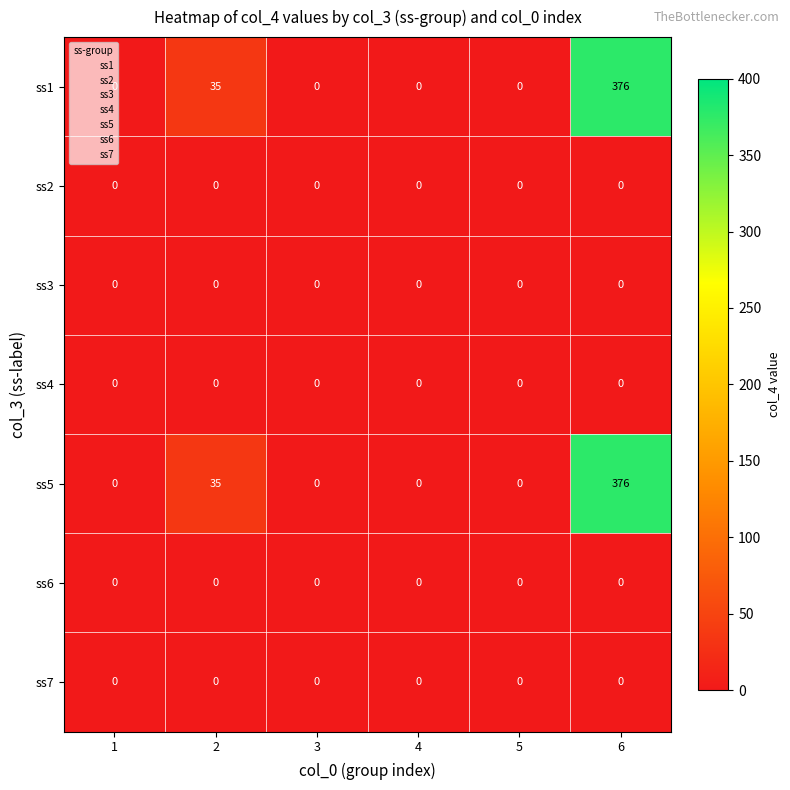

Is it true that ss2 equals 0 at 4?

True